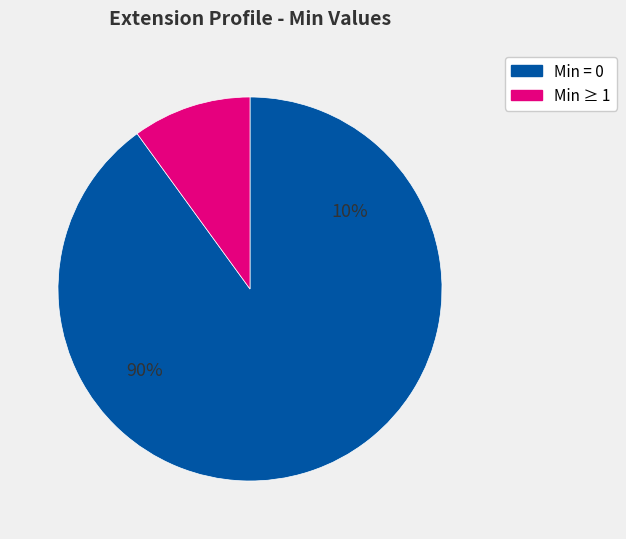

The Extension.value[x].coding slice represents 9% of the pie. True or false?

False